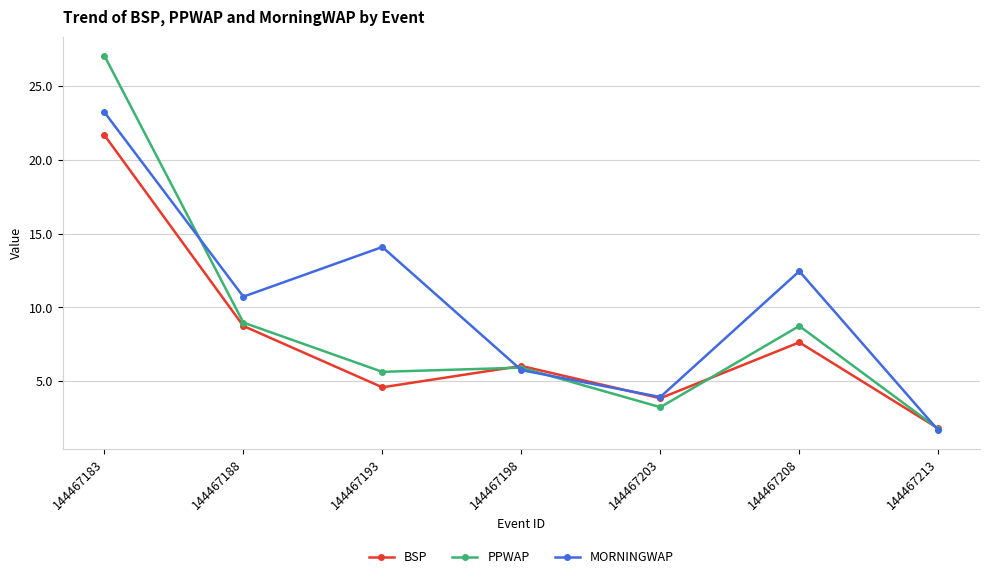

Between 144467193 and 144467203, which series saw the biggest shift?

MORNINGWAP